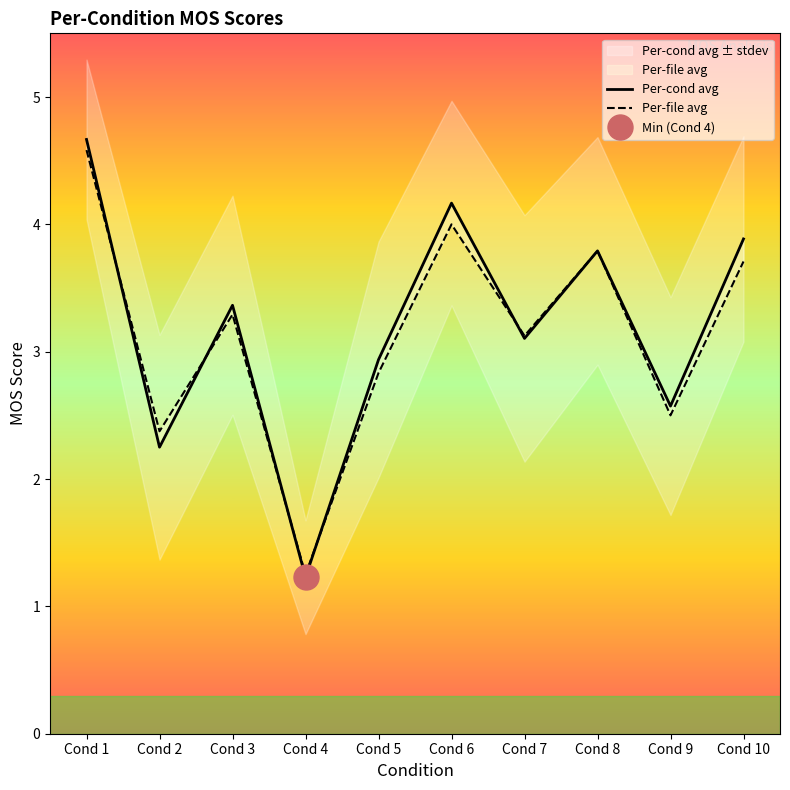

Which category has the lowest value across all series?

Cond 4